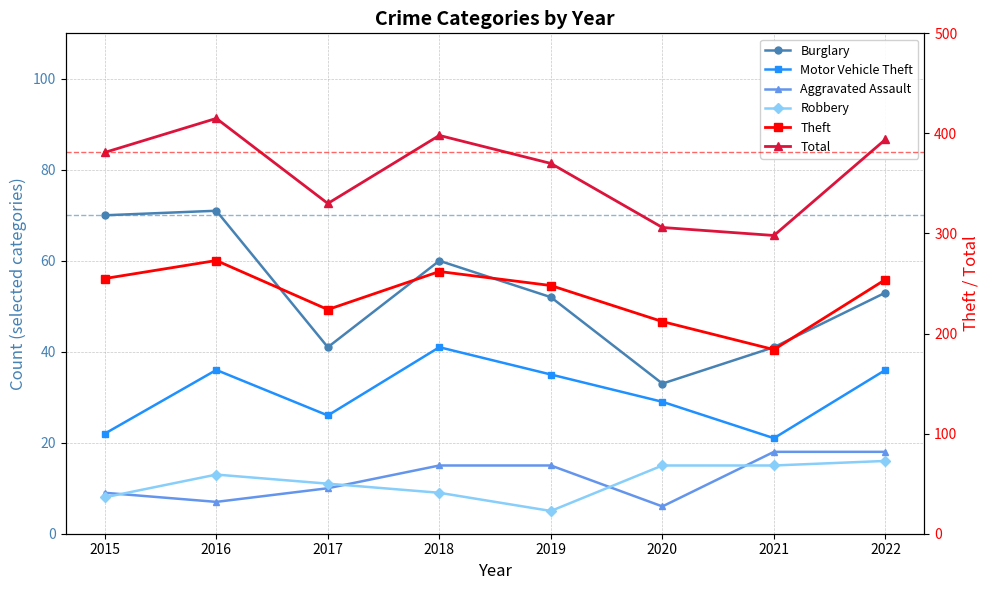

At which label does Motor Vehicle Theft reach its peak?

2018